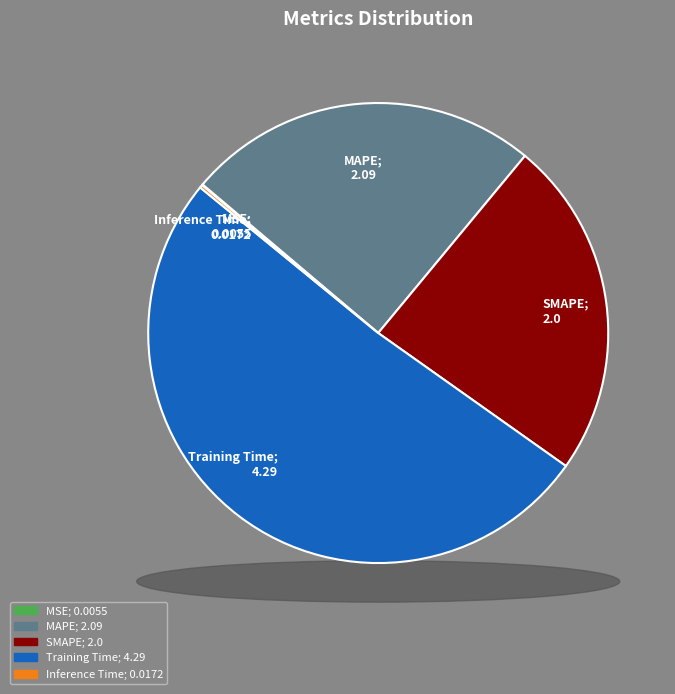

How much of the chart is everything except Training Time?

48.9%